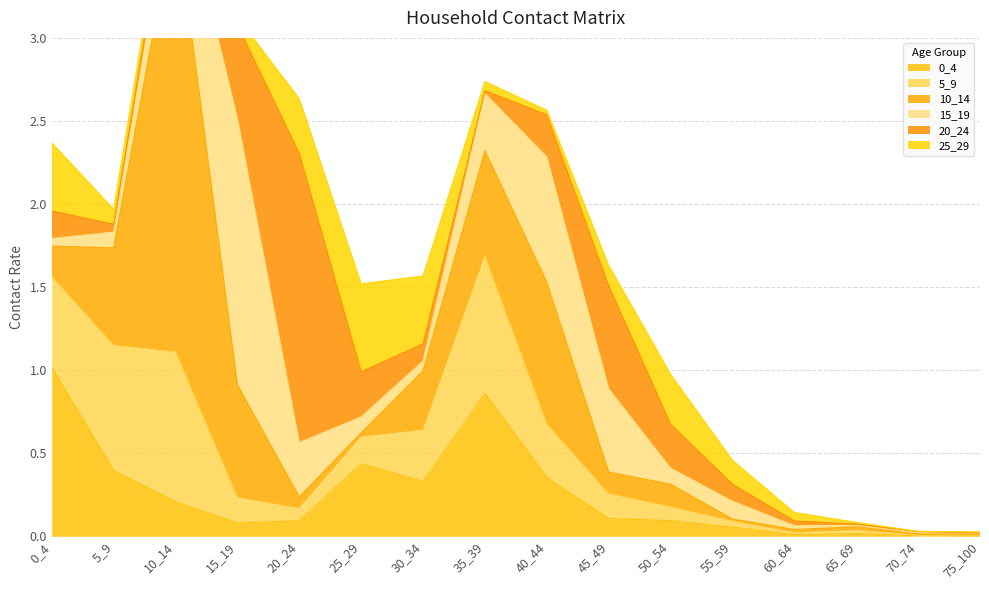

Where do 0_4 and 10_14 first cross each other?

0_4 and 5_9